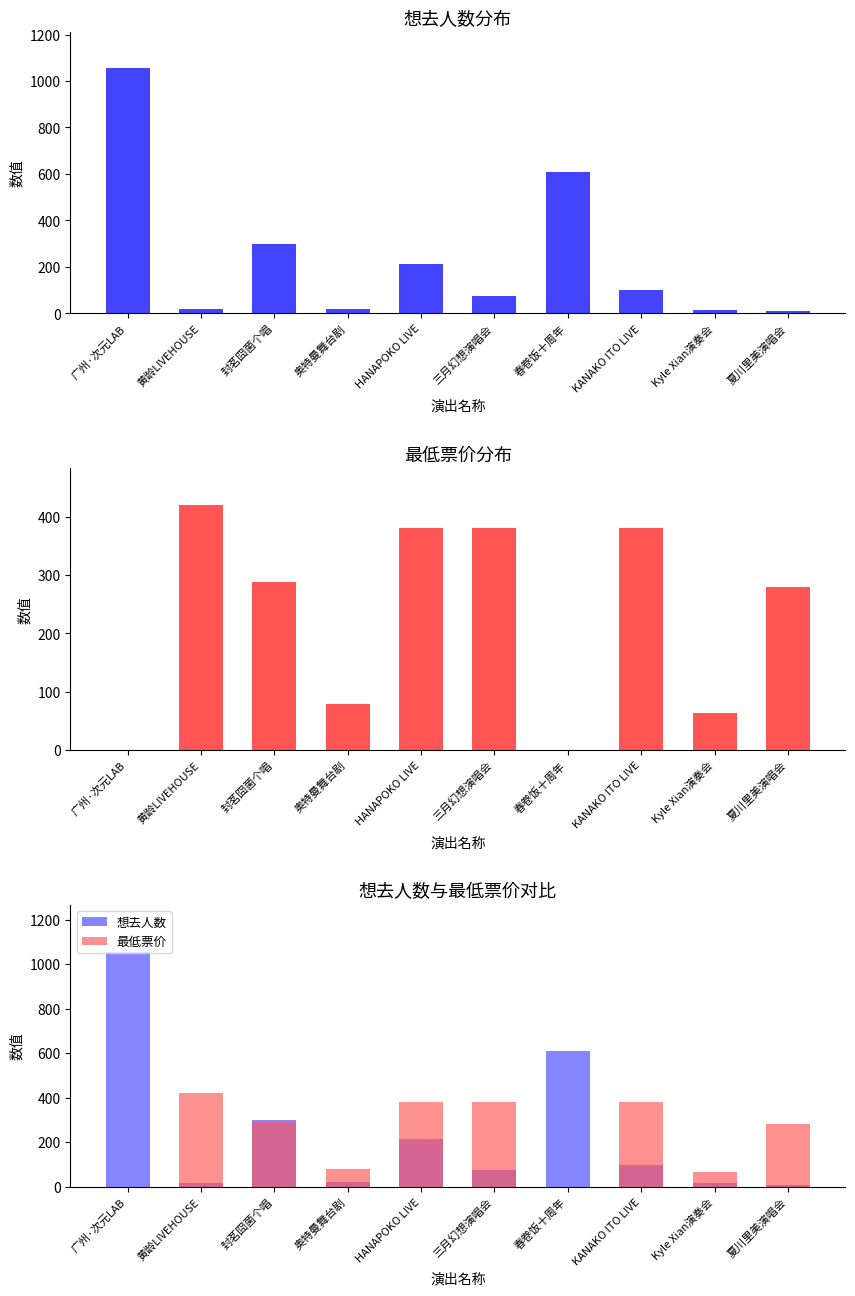

Reading left to right, list all the values displayed in this chart.

想去人数: 广州·次元LAB=1055	黄龄LIVEHOUSE=18	封茗囧菌个唱=297	奥特曼舞台剧=19	HANAPOKO LIVE=213	三月幻想演唱会=75	春卷饭十周年=607	KANAKO ITO LIVE=99	Kyle Xian演奏会=14	夏川里美演唱会=8
最低票价: 广州·次元LAB=0	黄龄LIVEHOUSE=420	封茗囧菌个唱=288	奥特曼舞台剧=78	HANAPOKO LIVE=380	三月幻想演唱会=380	春卷饭十周年=0	KANAKO ITO LIVE=380	Kyle Xian演奏会=64	夏川里美演唱会=280